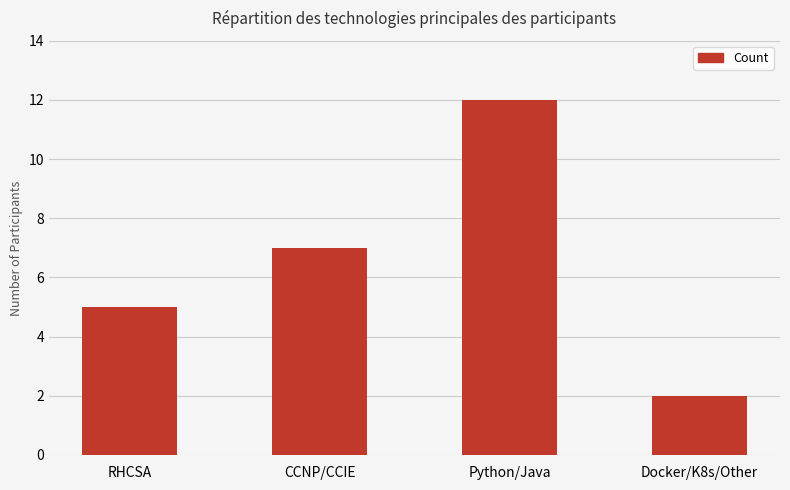

Rank the categories by value from lowest to highest.

Docker/K8s/Other, RHCSA, CCNP/CCIE, Python/Java